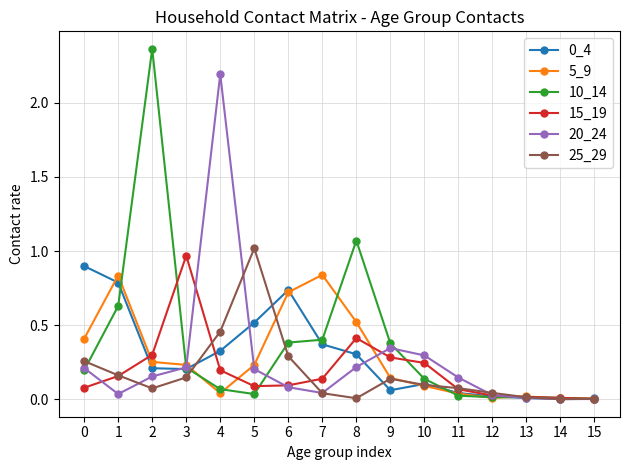

Is the value of 15_19 at 0 greater than the value of 5_9 at 12?

Yes